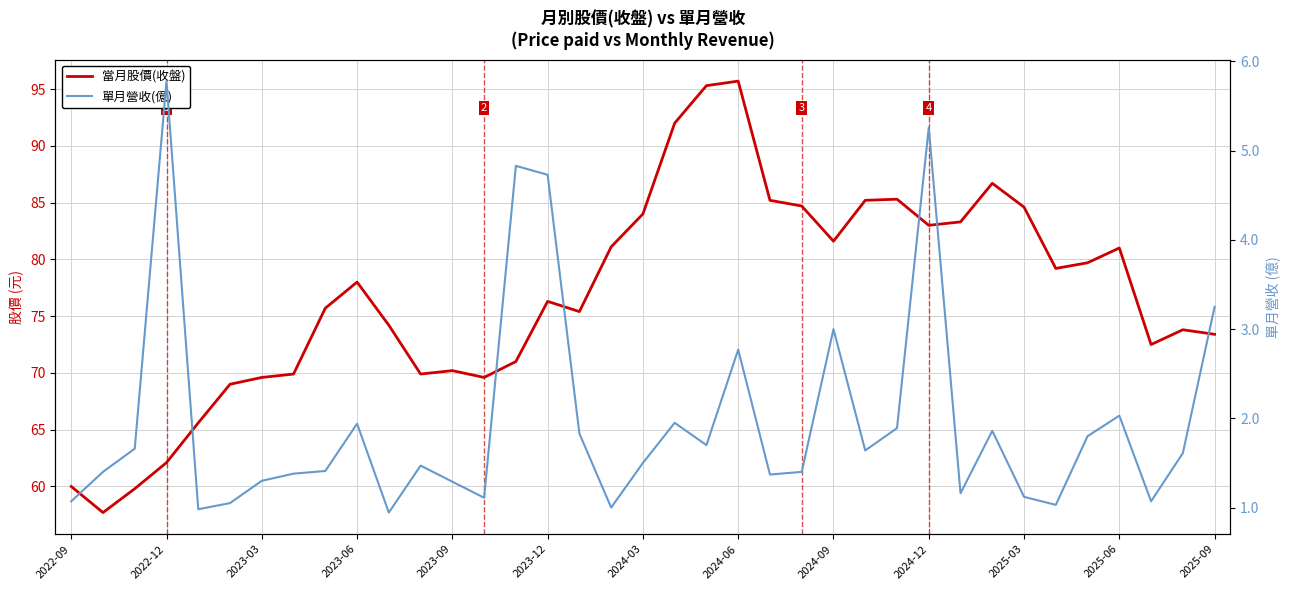

Which series has the largest range (max minus min)?

當月股價(收盤)